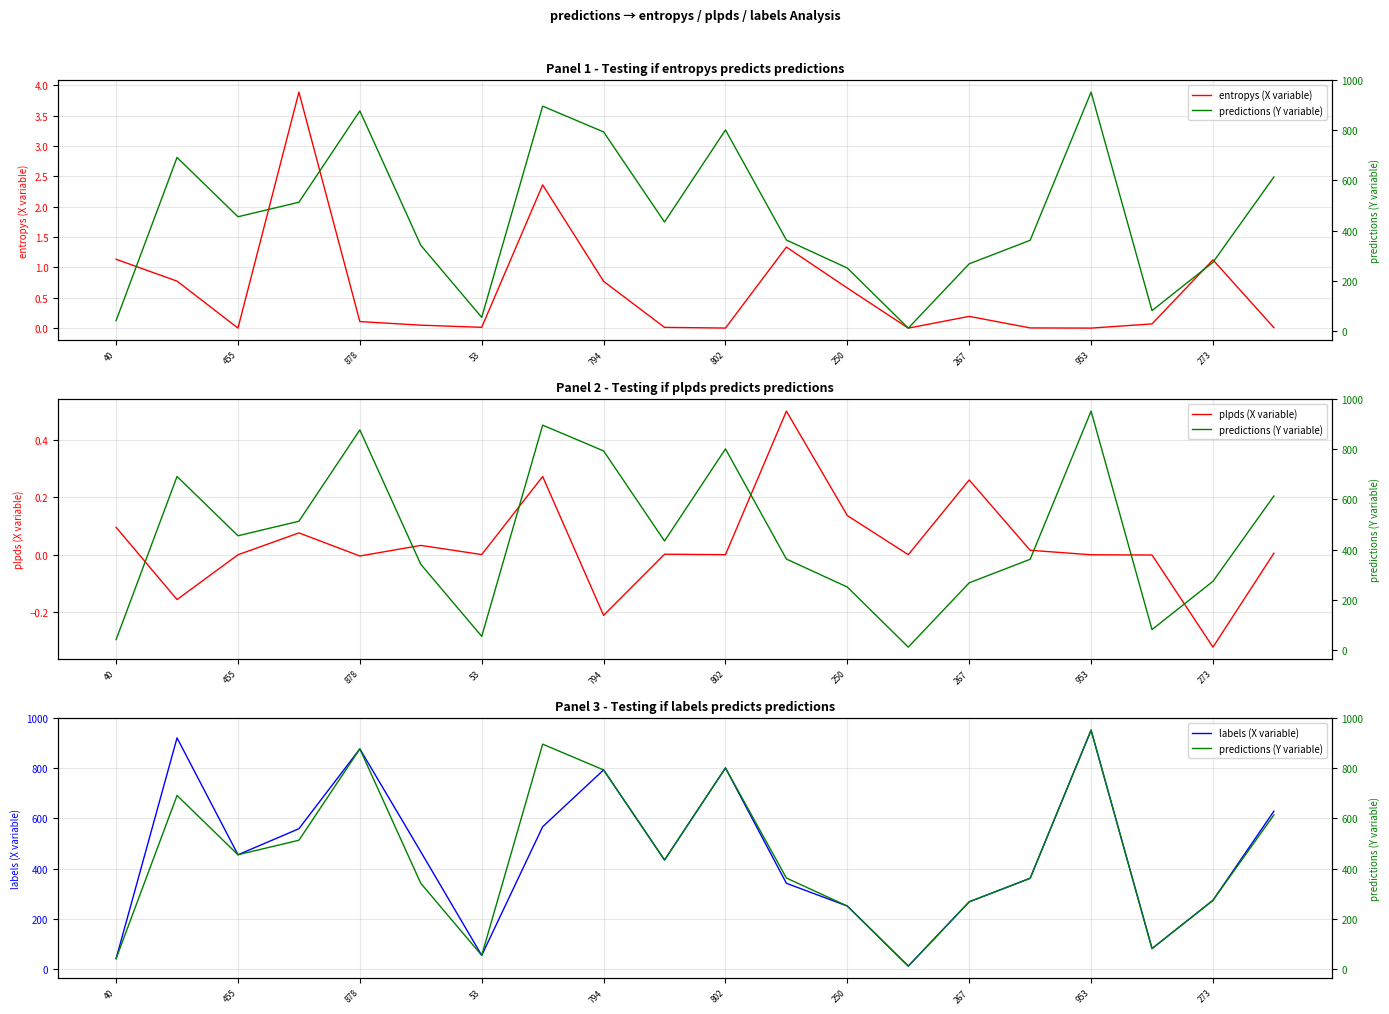

Reading left to right, what are all the values shown in this chart?

entropys (X variable): 1.1	0.8	0.0	3.9	0.1	0.0	0.0	2.4	0.8	0.0	0.0	1.3	0.7	0.0	0.2	0.0	0.0	0.1	1.1	0.0
plpds (X variable): 0.1	-0.2	0.0	0.1	-0.0	0.0	0.0	0.3	-0.2	0.0	0.0	0.5	0.1	0.0	0.3	0.0	0.0	-0.0	-0.3	0.0
labels (X variable): 40.0	922.0	455.0	559.0	878.0	467.0	53.0	567.0	794.0	434.0	802.0	341.0	250.0	10.0	267.0	361.0	953.0	80.0	273.0	629.0
predictions (Y variable): 40.0	692.0	455.0	513.0	878.0	341.0	53.0	897.0	794.0	434.0	802.0	362.0	250.0	10.0	267.0	361.0	953.0	80.0	273.0	614.0